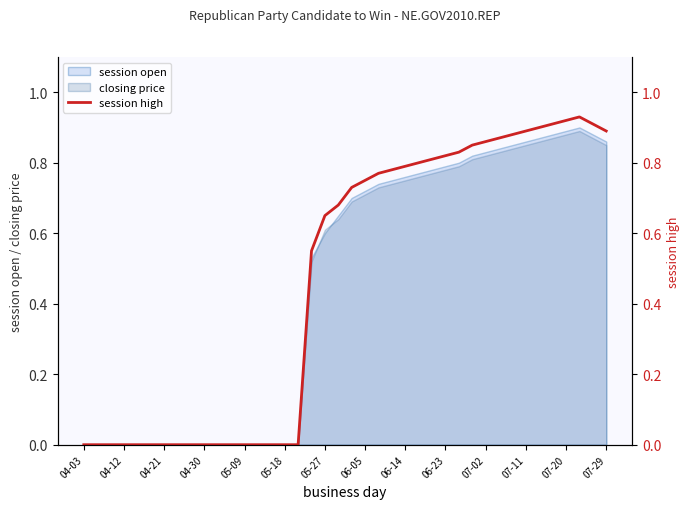

How many lines are shown in the chart?

1